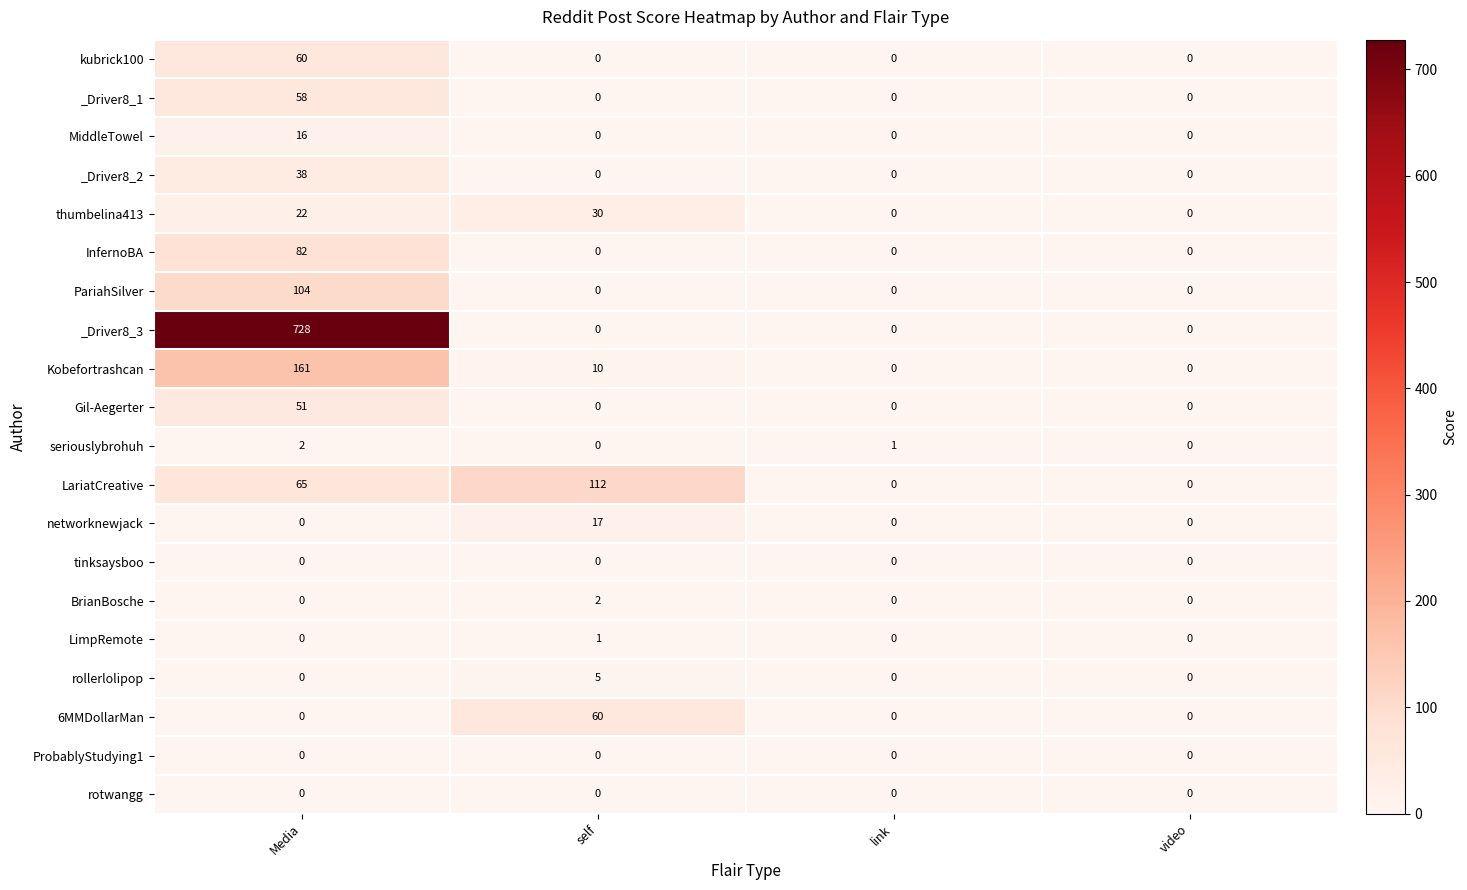

The rollerlolipop series shows 0 at video. True or false?

True